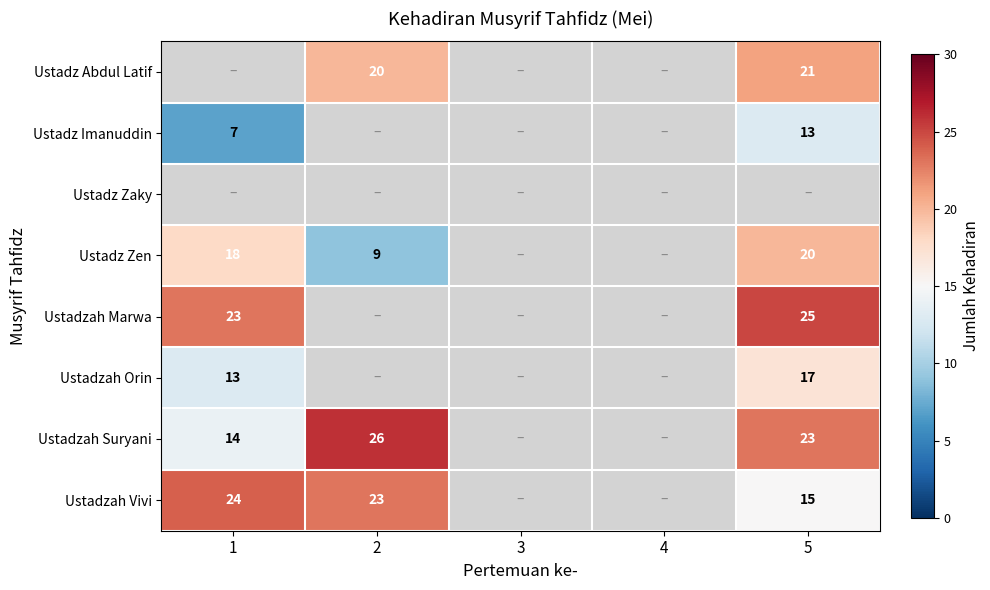

How many distinct data groups are displayed?

8